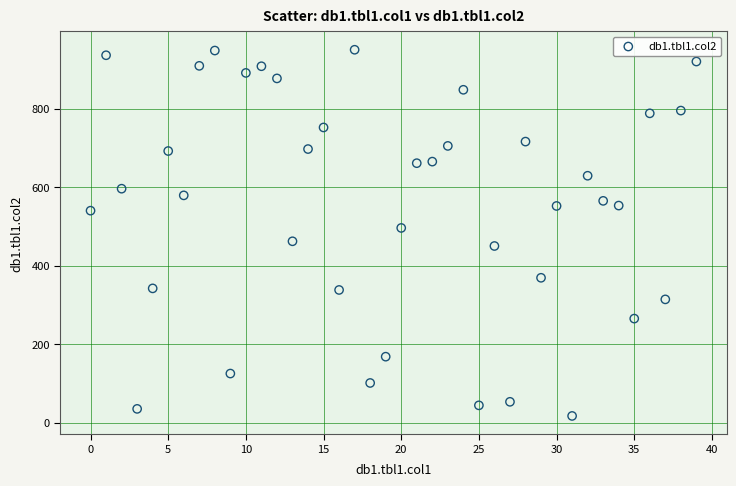

What is the range of Y values (max minus min)?

933